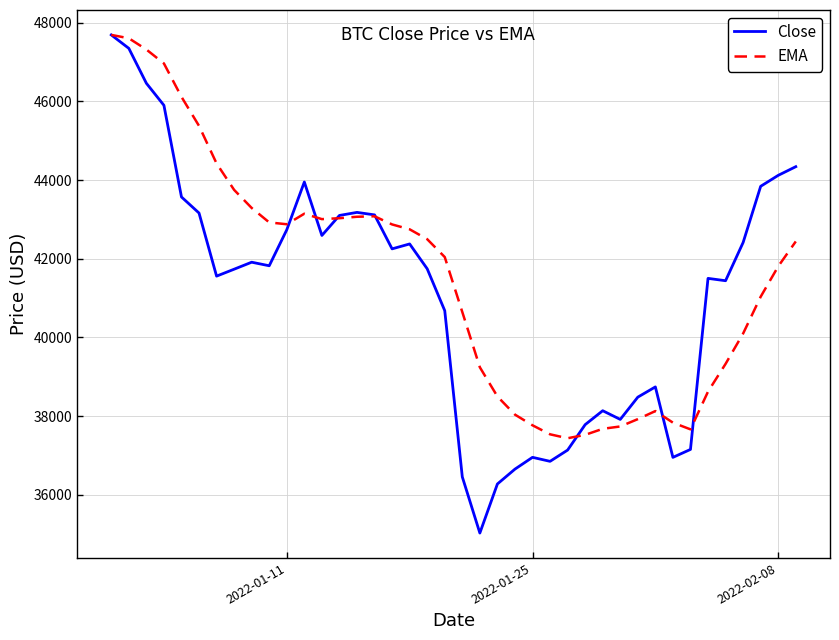

Which series has the widest spread of values?

Close